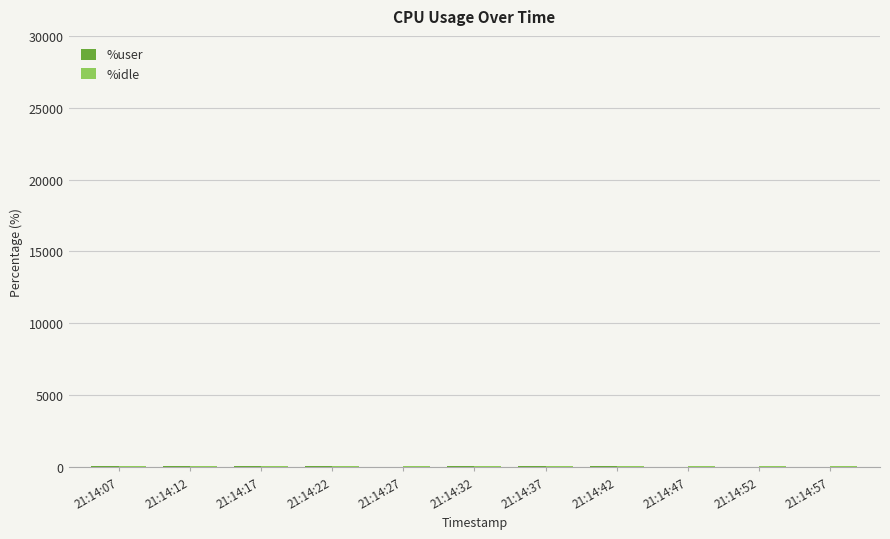

Which category has the lowest value across all series?

21:14:52